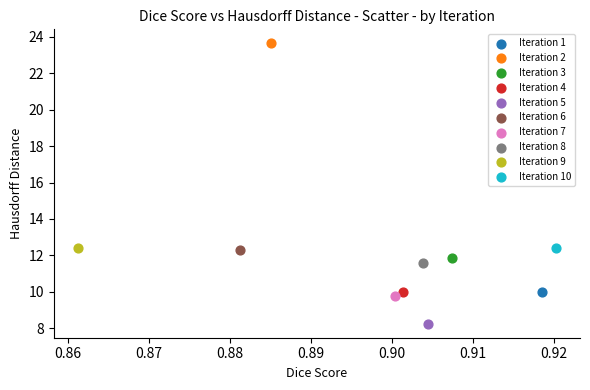

What are all the series names shown in the legend?

Iteration 1, Iteration 2, Iteration 3, Iteration 4, Iteration 5, Iteration 6, Iteration 7, Iteration 8, Iteration 9, Iteration 10